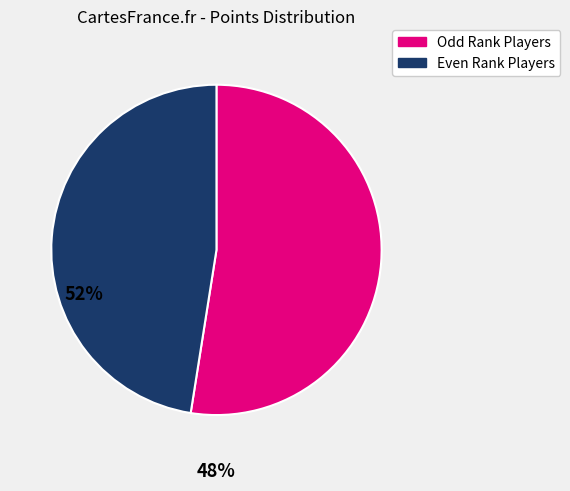

Does any single category account for the majority?

Yes